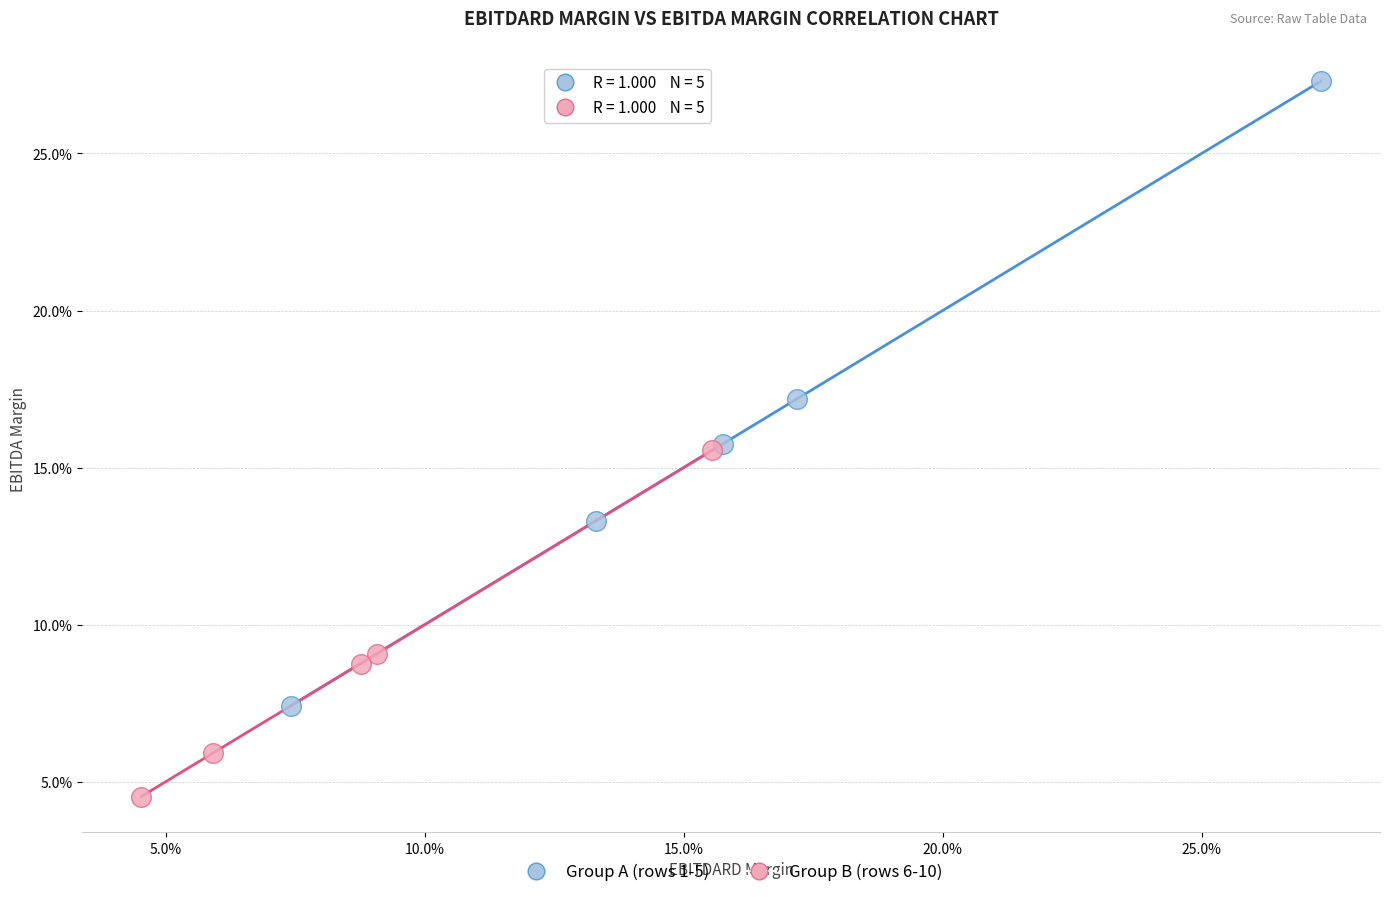

Which series contains the highest Y value?

Group A (rows 1-5)